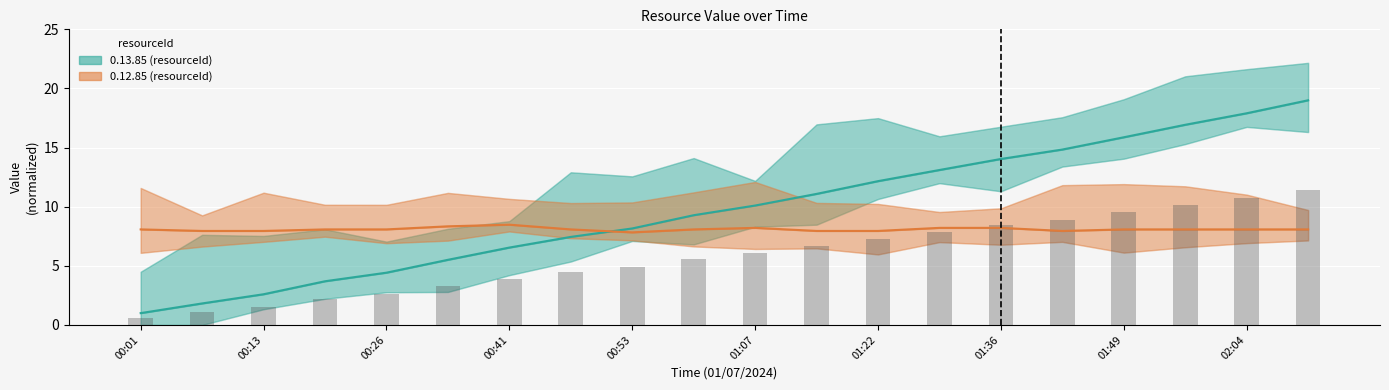

What value does the 0.12.85 series have at 01:22?

8.0